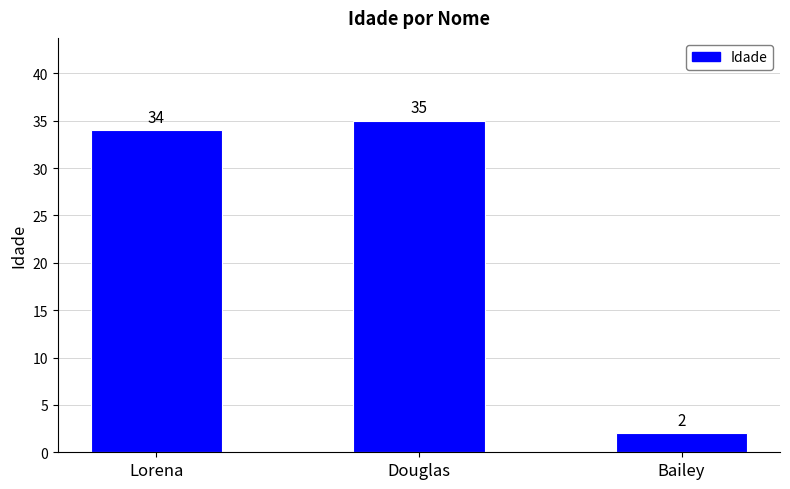

Reading left to right, transcribe all the data shown in this chart.

34	35	2